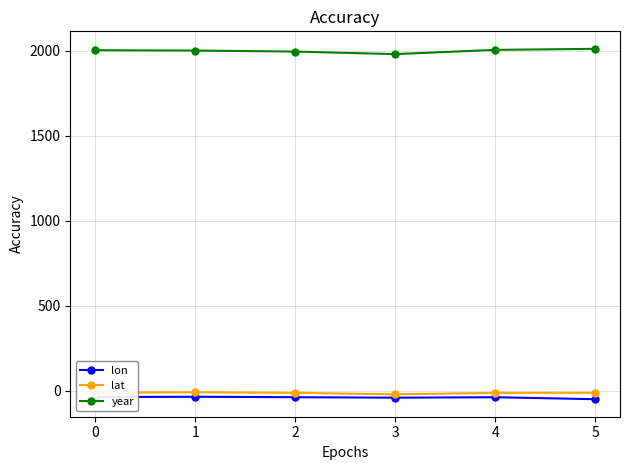

The value of year at 4 is 2005.0. True or false?

True